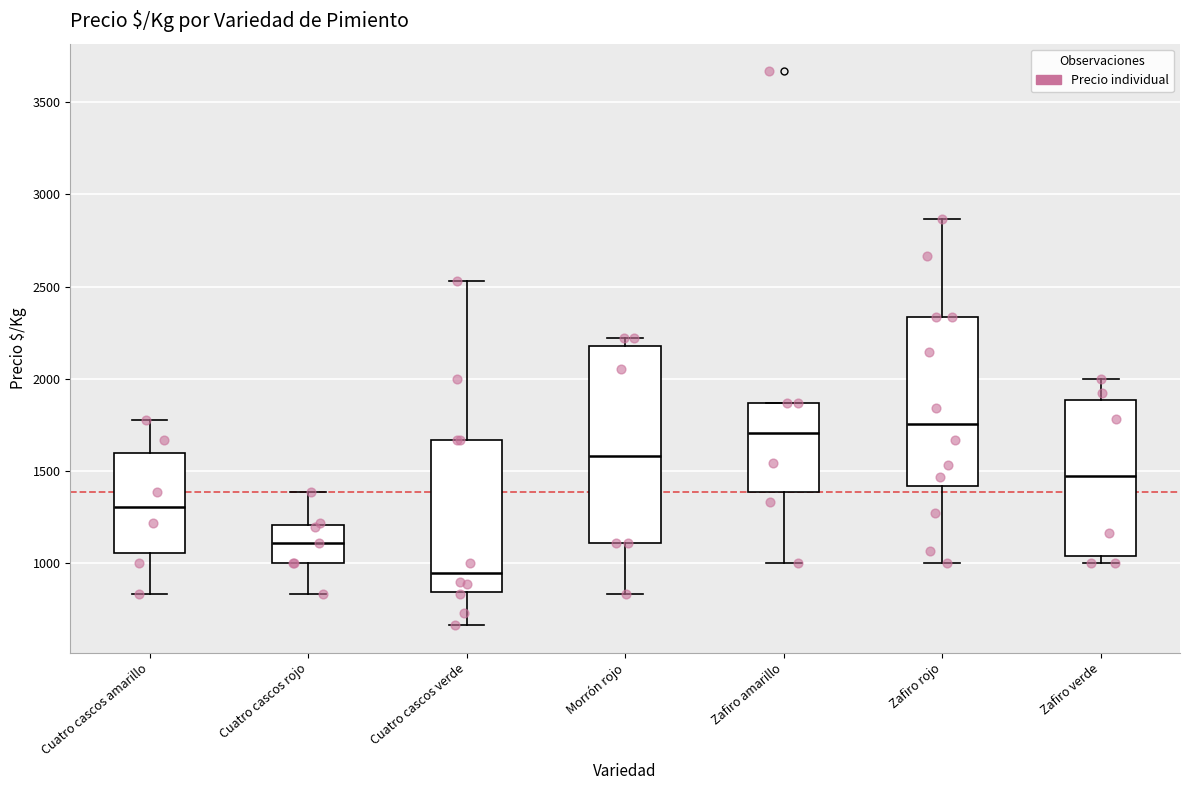

Reading left to right, transcribe this box plot: for each box, give where its median line is, the range the box spans, and where its two whiskers end, as read against the y-axis. The values are not printed on the chart, so give them approximately, as read against the axis.

Cuatro cascos amarillo: median 1300, box 1050 to 1600, whiskers 850 to 1800
Cuatro cascos rojo: median 1100, box 1000 to 1200, whiskers 850 to 1400
Cuatro cascos verde: median 950, box 850 to 1650, whiskers 650 to 2550
Morrón rojo: median 1600, box 1100 to 2200, whiskers 850 to 2200 (just above the box's upper edge)
Zafiro amarillo: median 1700, box 1400 to 1850, whiskers 1000 to 1850
Zafiro rojo: median 1750, box 1400 to 2350, whiskers 1000 to 2850
Zafiro verde: median 1450, box 1050 to 1900, whiskers 1000 to 2000